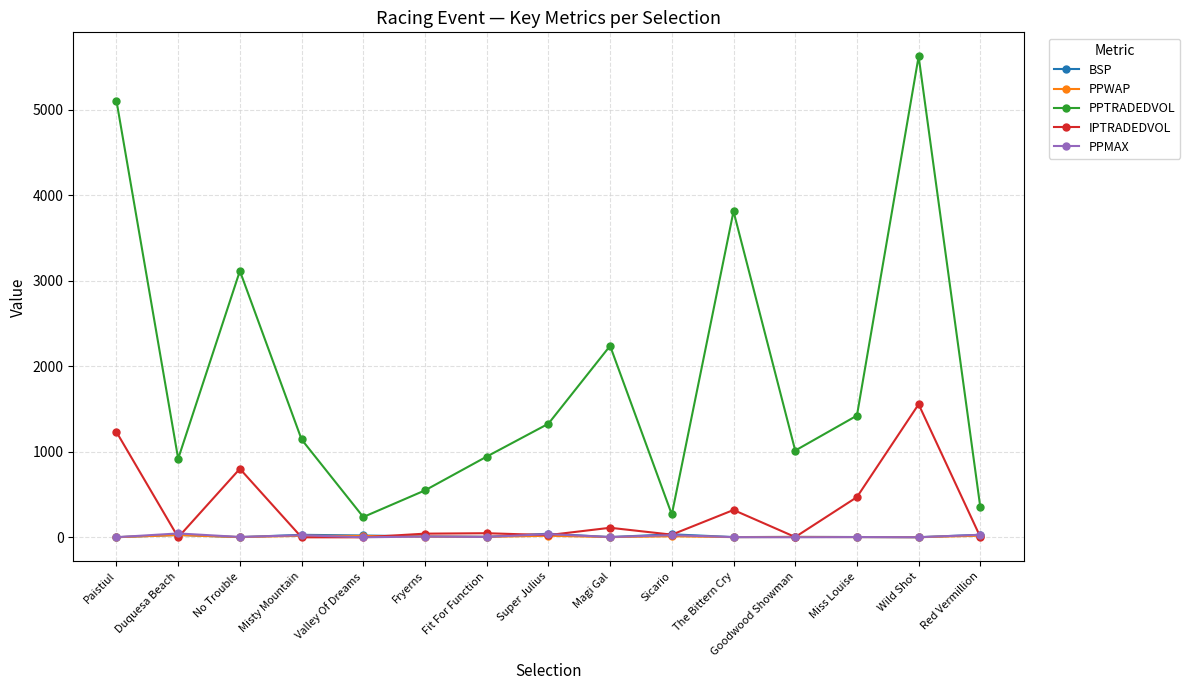

Which series has the widest spread of values?

PPTRADEDVOL